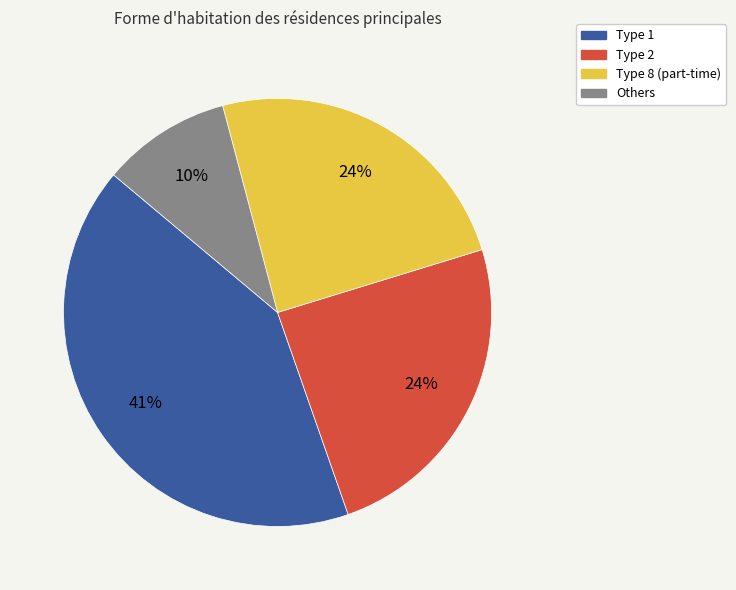

To the nearest percent, what is the average slice percentage?

25%